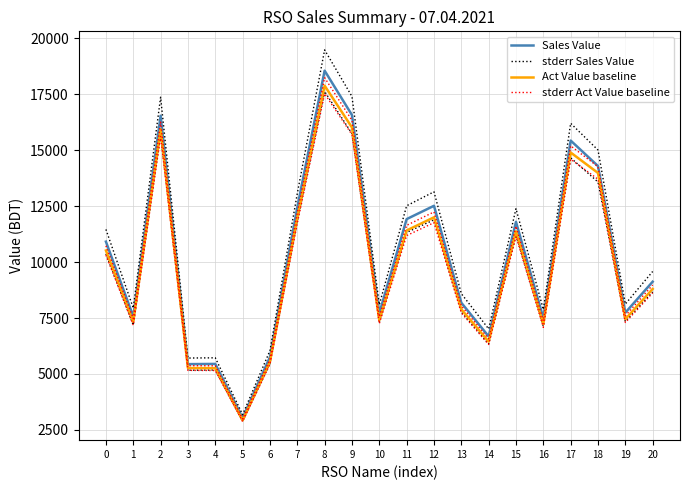

Rank the series by their average value, from highest to lowest.

stderr Sales Value, Sales Value, stderr Act Value baseline, Act Value baseline